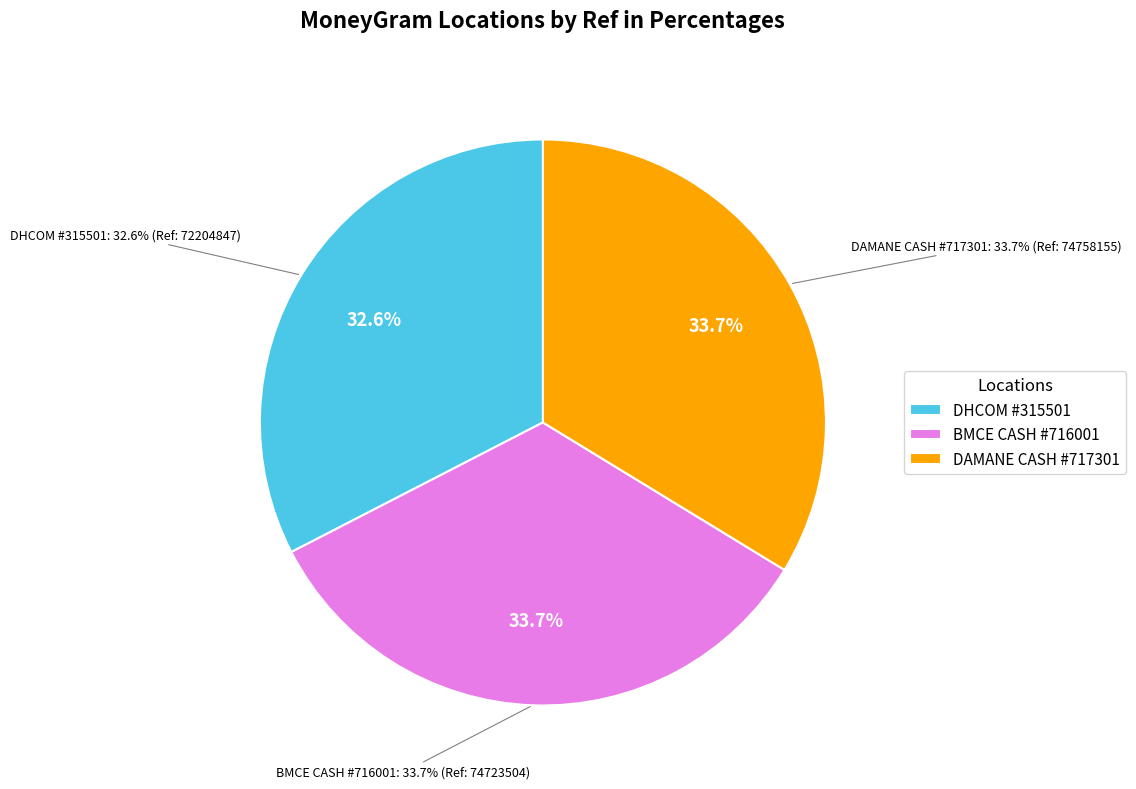

Does any single category account for the majority?

No